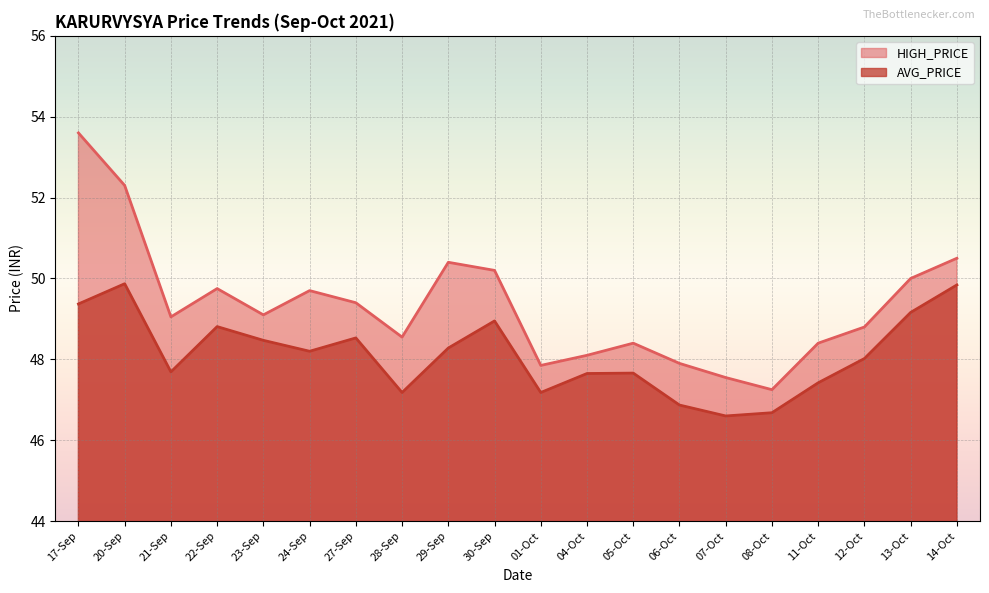

True or false: AVG_PRICE has a value of 49.8 at 14-Oct.

True